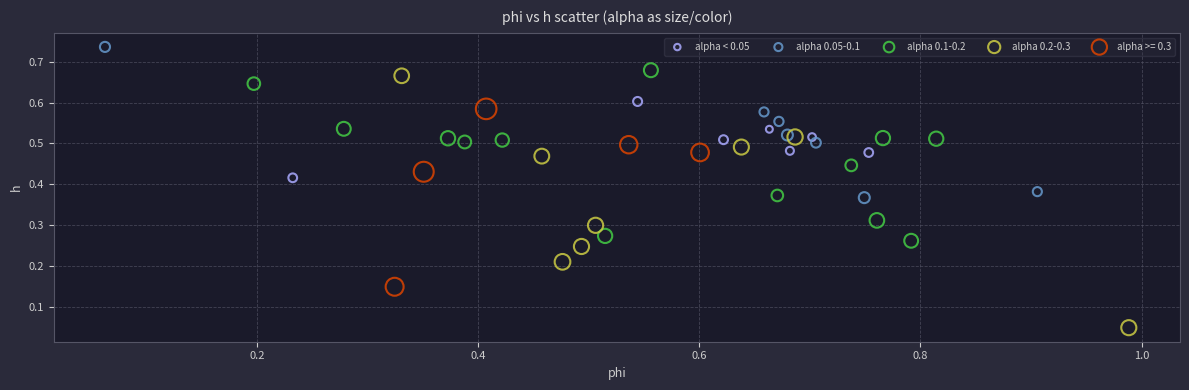

Which series reaches the minimum Y coordinate?

alpha 0.2-0.3